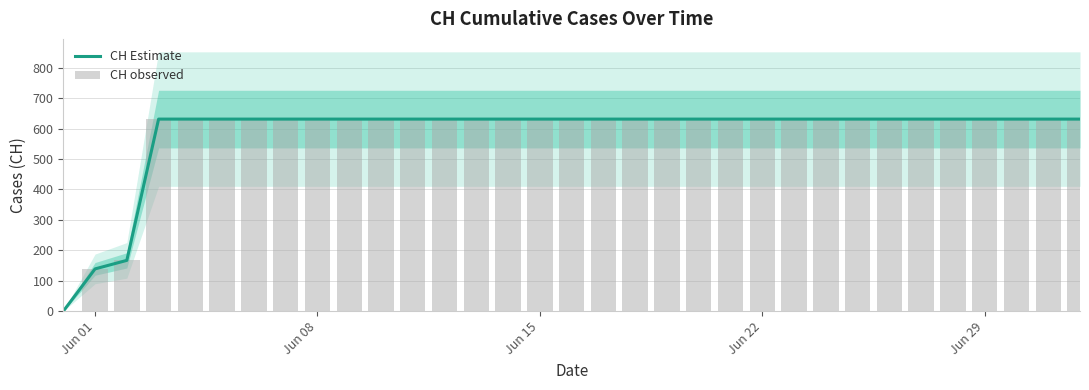

Is the value of CH Estimate at 30 greater than the value of CH observed at 13?

No